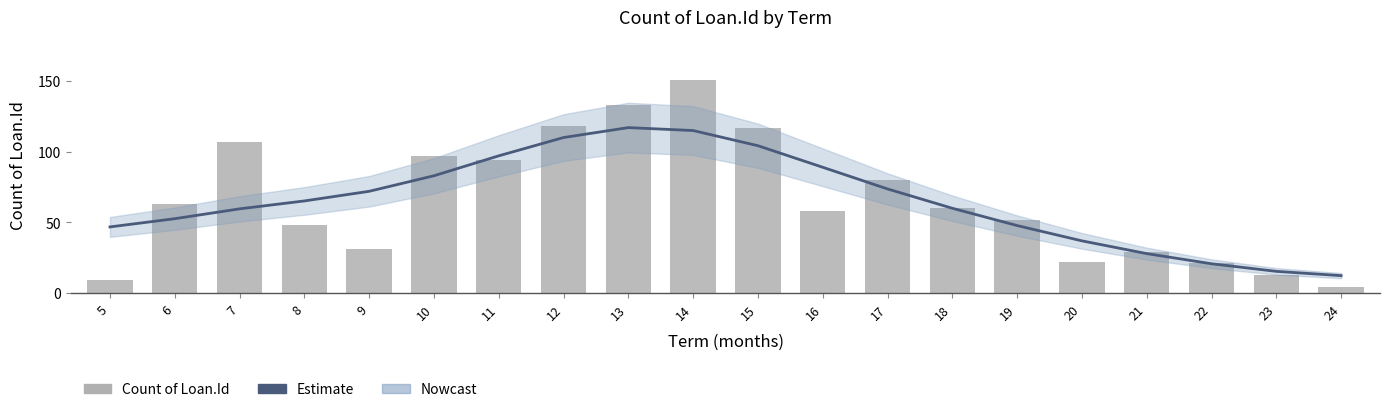

What is the minimum value shown in the chart?

4.0